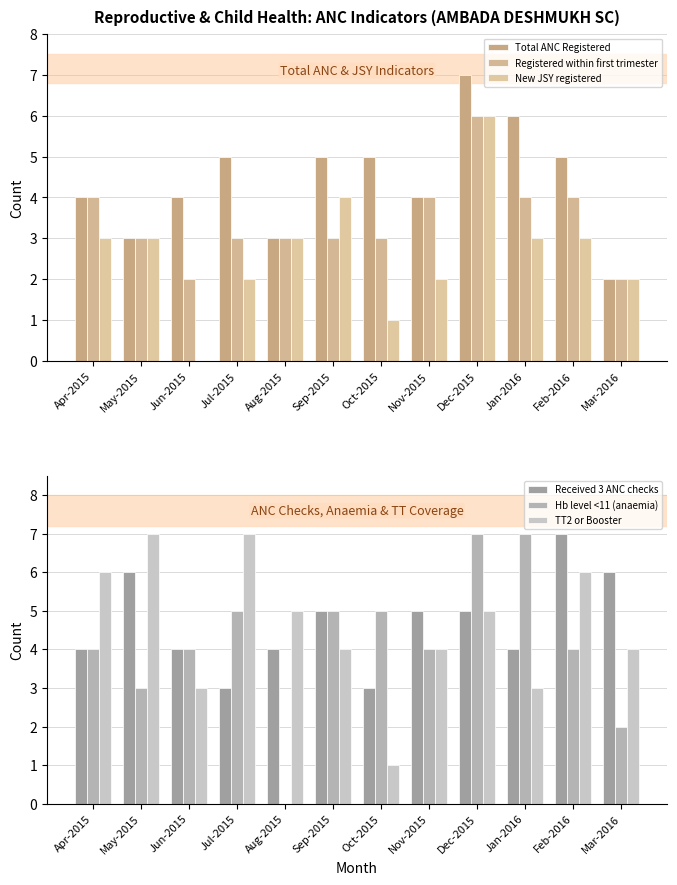

How many Registered within first trimester values are between 3 and 4?

9